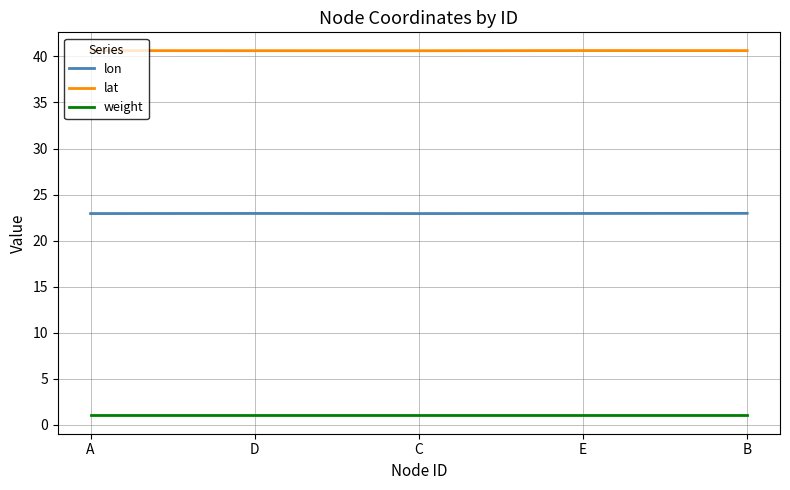

What is the total value across all series at D?

64.6